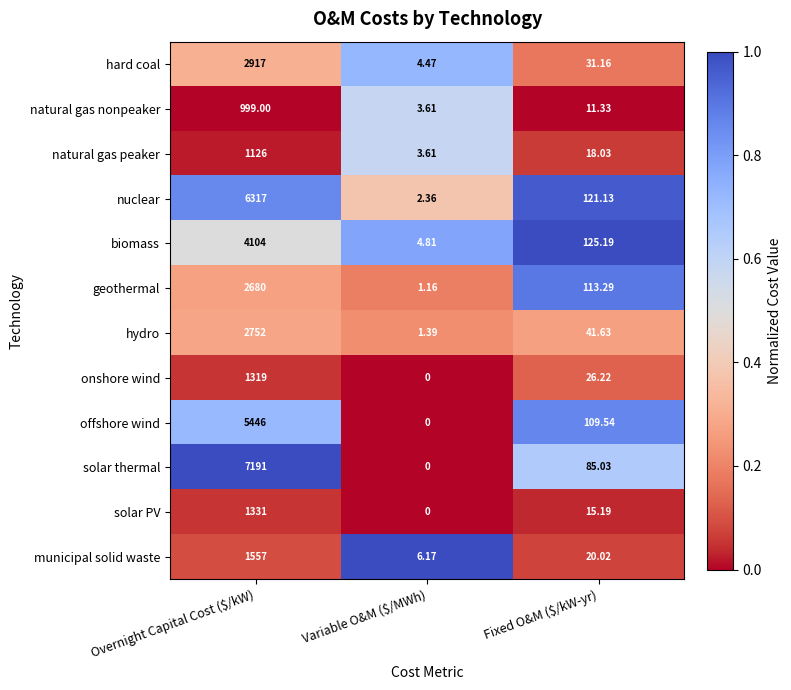

What is the difference between the highest and lowest values at Fixed O&M ($/kW-yr)?

113.9